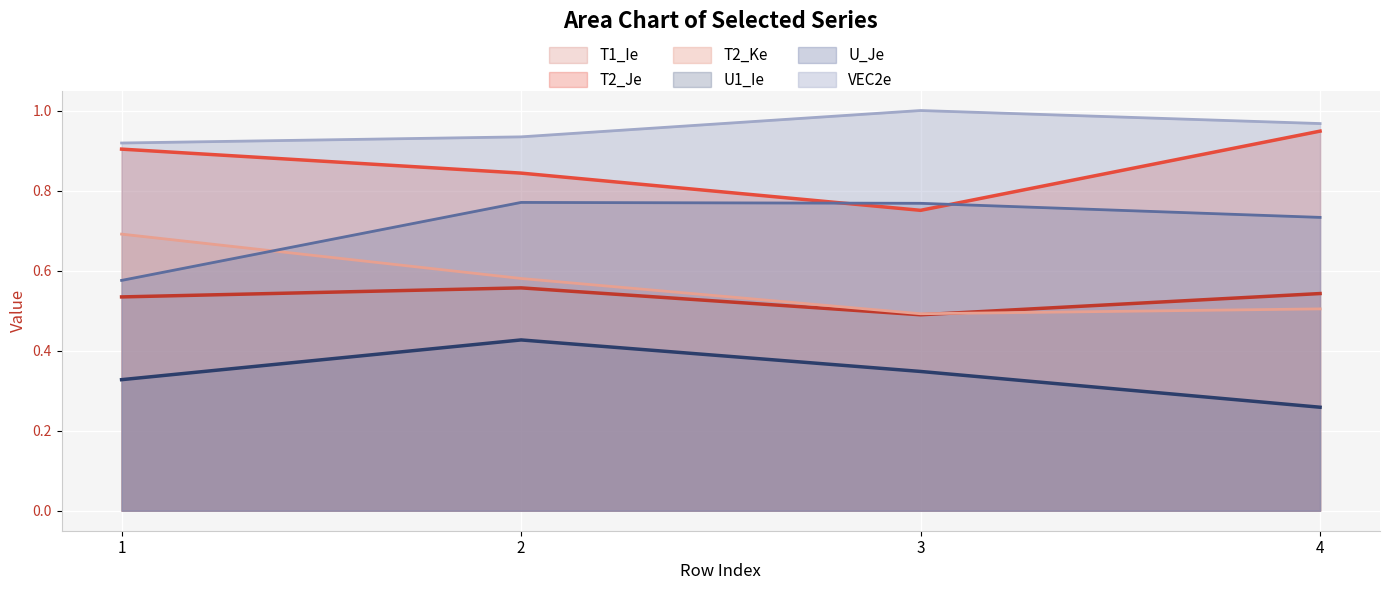

Reading left to right, transcribe all the data shown in this chart.

T1_Ie: 0.5	0.6	0.5	0.5
T2_Je: 0.9	0.8	0.8	0.9
T2_Ke: 0.7	0.6	0.5	0.5
U1_Ie: 0.3	0.4	0.3	0.3
U_Je: 0.6	0.8	0.8	0.7
VEC2e: 0.9	0.9	1.0	1.0